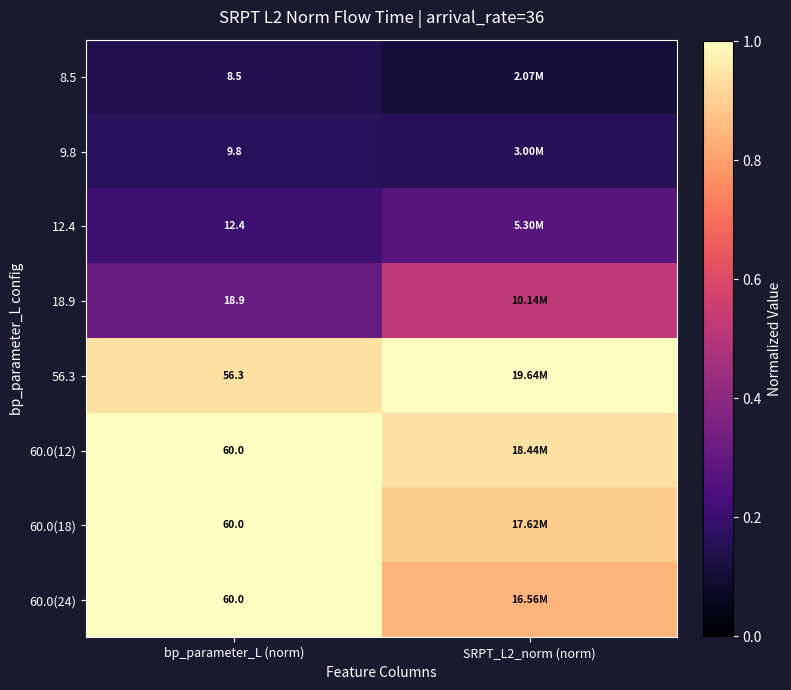

At which category is the sum across all series the highest?

bp_parameter_L (norm)